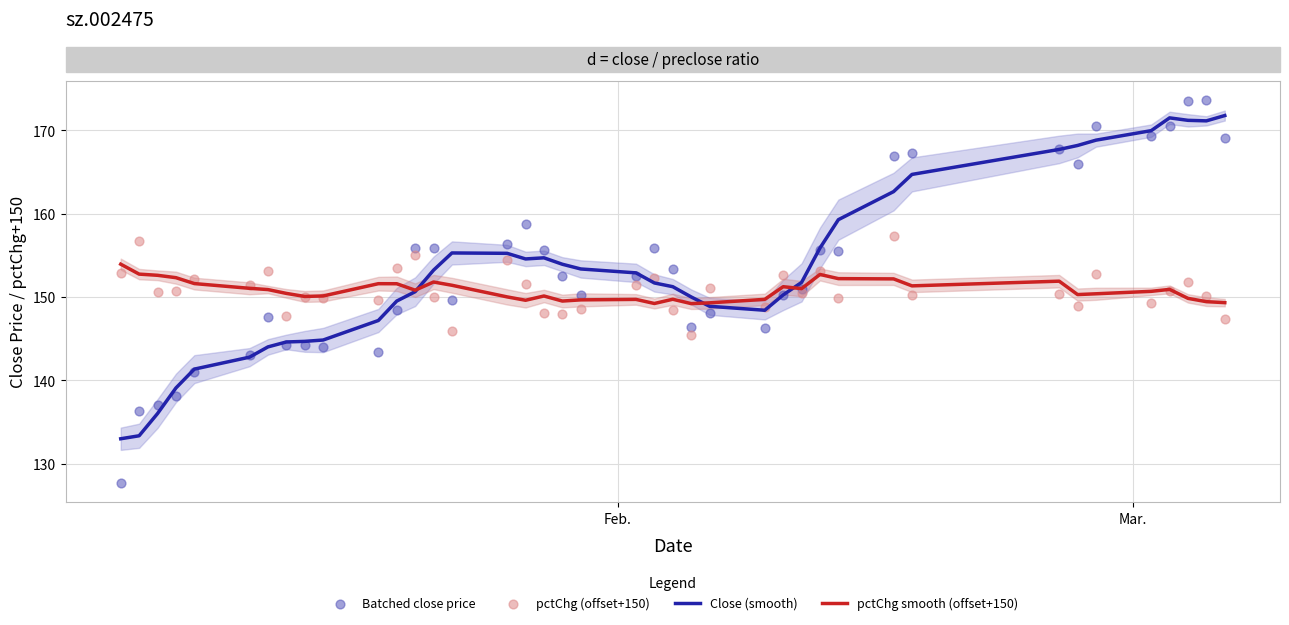

At how many categories does at least one series exceed 164?

10